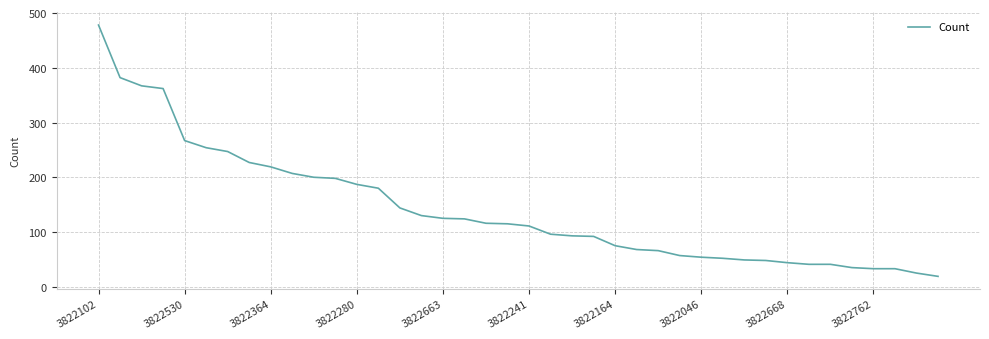

What is the sum of all values?

5661